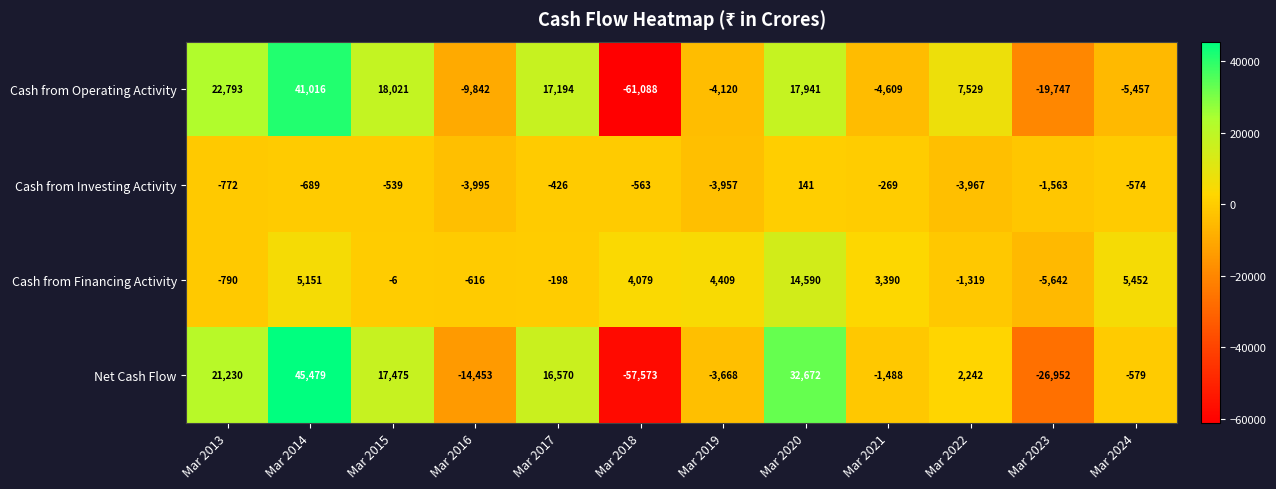

What is the lowest value of the Net Cash Flow series?

-57573